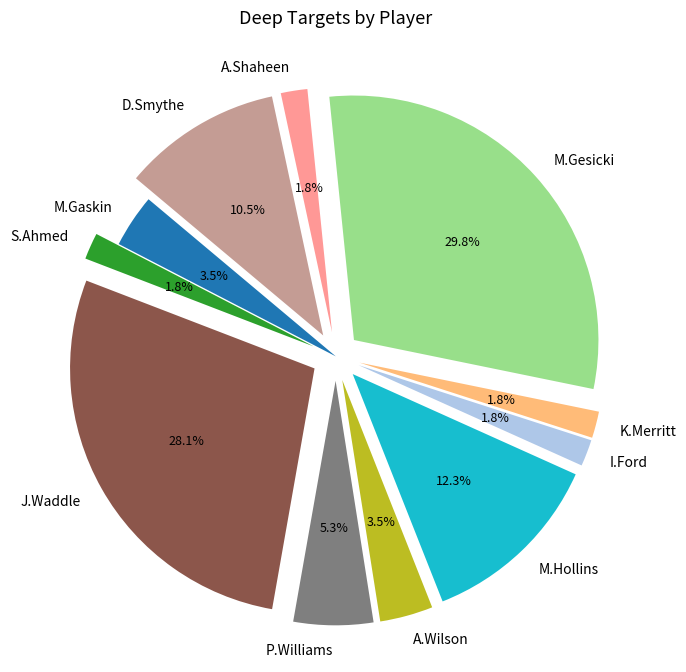

Combined, what portion of the pie is A.Shaheen and J.Waddle?

29.8%